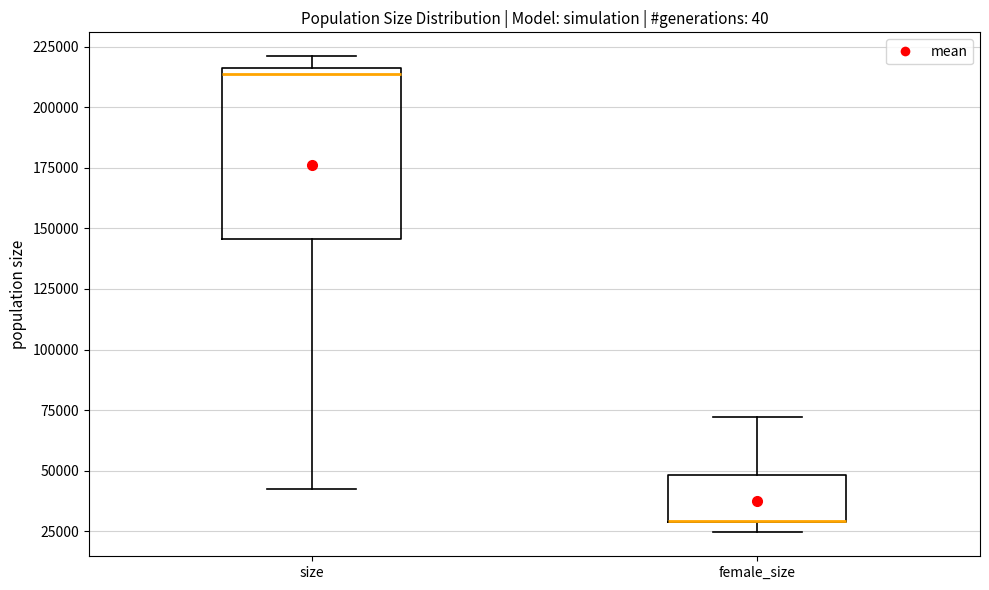

Reading left to right, transcribe this box plot: for each box, give where its median line is, the range the box spans, and where its two whiskers end, as read against the y-axis. The values are not printed on the chart, so give them approximately, as read against the axis.

size: median 215000 (just below the box's upper edge), box 145000 to 215000, whiskers 45000 to 220000
female_size: median 30000 (drawn on the box's lower edge), box 30000 to 50000, whiskers 25000 to 70000